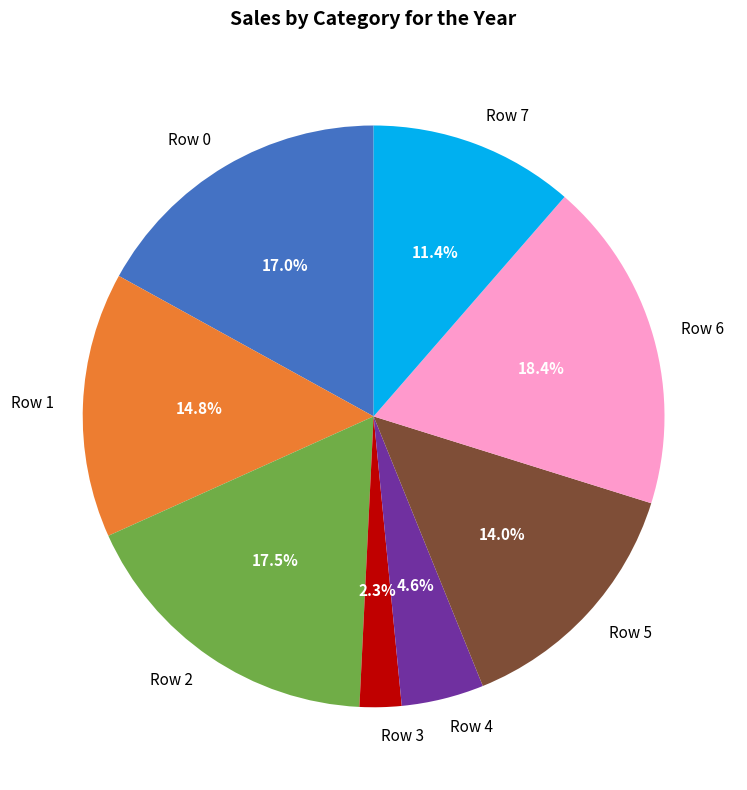

How many slices are in this pie chart?

8